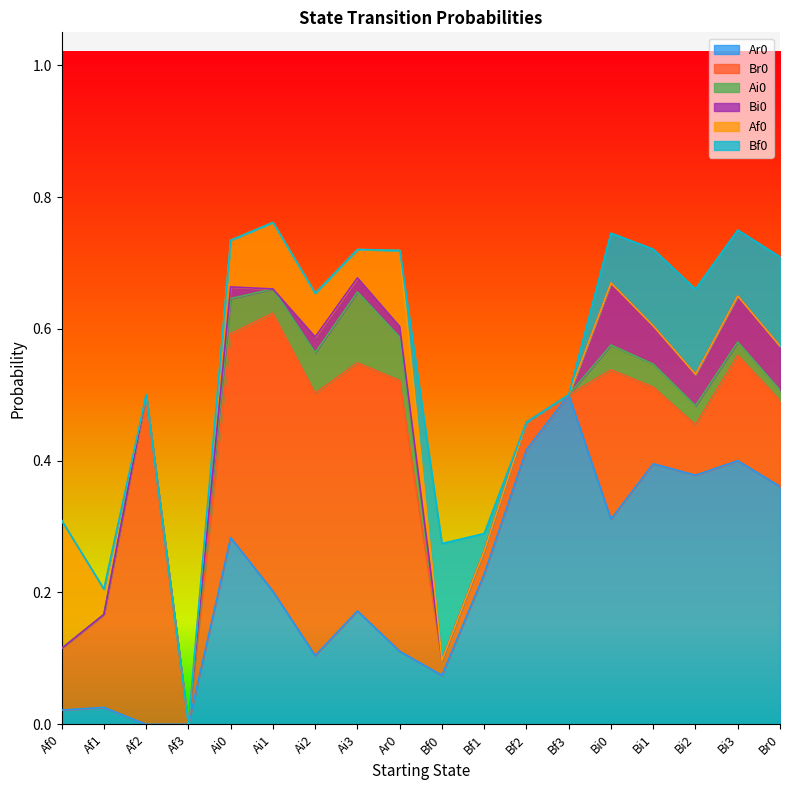

Reading left to right, list all the values displayed in this chart.

Ar0: 0.0	0.0	0.0	0.0	0.3	0.2	0.1	0.2	0.1	0.1	0.2	0.4	0.5	0.3	0.4	0.4	0.4	0.4
Br0: 0.1	0.1	0.5	0.0	0.3	0.4	0.4	0.4	0.4	0.0	0.0	0.0	0.0	0.2	0.1	0.1	0.2	0.1
Ai0: 0.0	0.0	0.0	0.0	0.1	0.0	0.1	0.1	0.1	0.0	0.0	0.0	0.0	0.0	0.0	0.0	0.0	0.0
Bi0: 0.0	0.0	0.0	0.0	0.0	0.0	0.0	0.0	0.0	0.0	0.0	0.0	0.0	0.1	0.1	0.0	0.1	0.1
Af0: 0.2	0.0	0.0	0.0	0.1	0.1	0.1	0.0	0.1	0.0	0.0	0.0	0.0	0.0	0.0	0.0	0.0	0.0
Bf0: 0.0	0.0	0.0	0.0	0.0	0.0	0.0	0.0	0.0	0.2	0.0	0.0	0.0	0.1	0.1	0.1	0.1	0.1